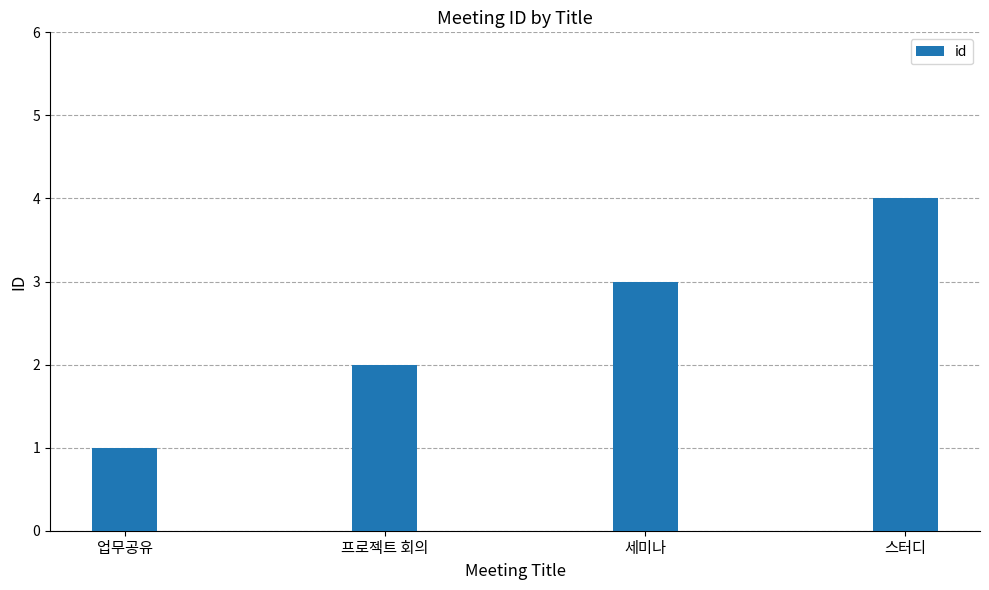

Rank the categories by value from lowest to highest.

업무공유, 프로젝트 회의, 세미나, 스터디